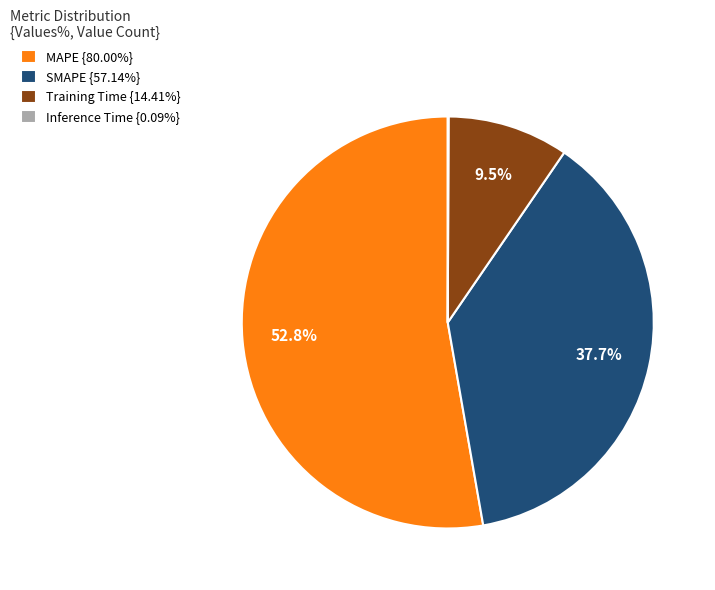

Is it true that Training Time is 1% of the pie?

False